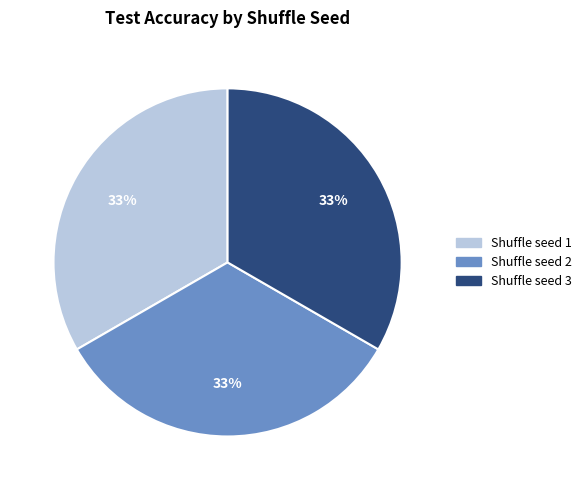

To the nearest percent, what portion does Shuffle seed 1 represent?

33%